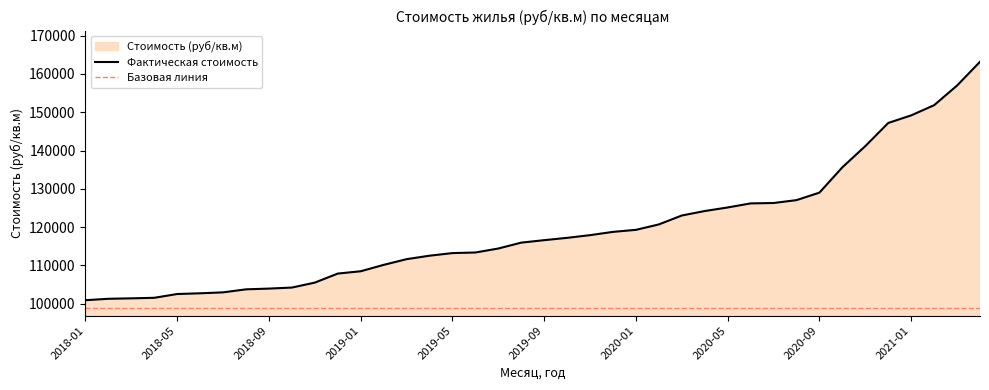

Where does the data first go above 116584?

2019-10